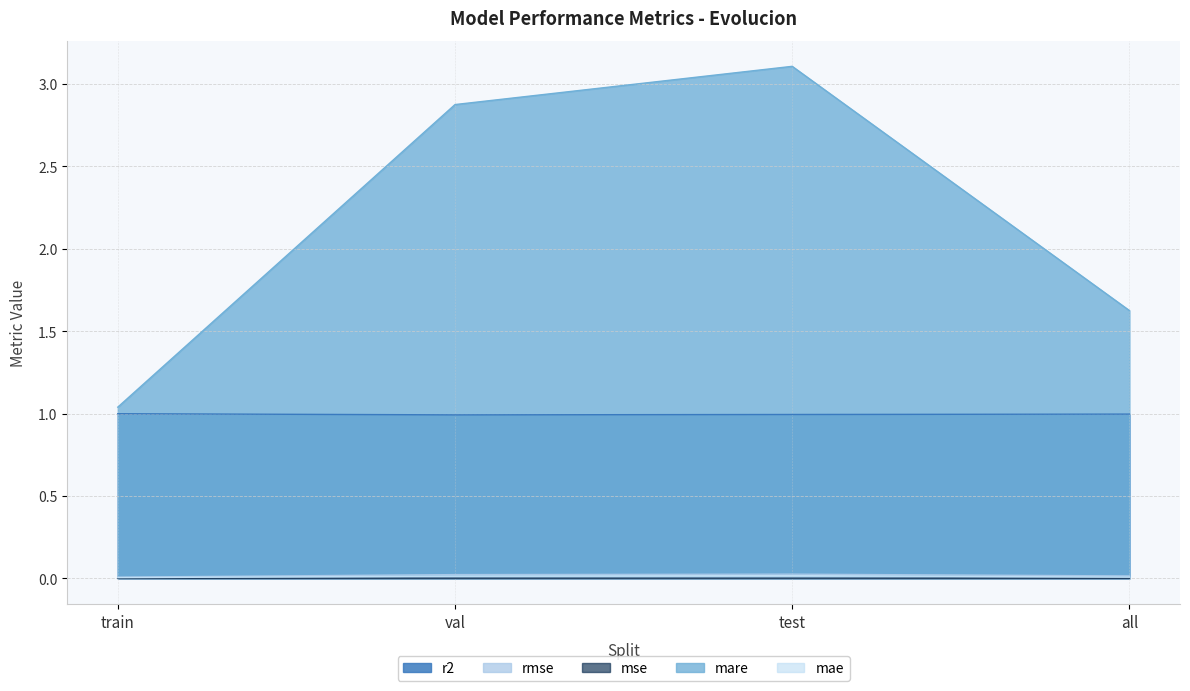

Where is mare nearest to the value 2?

all